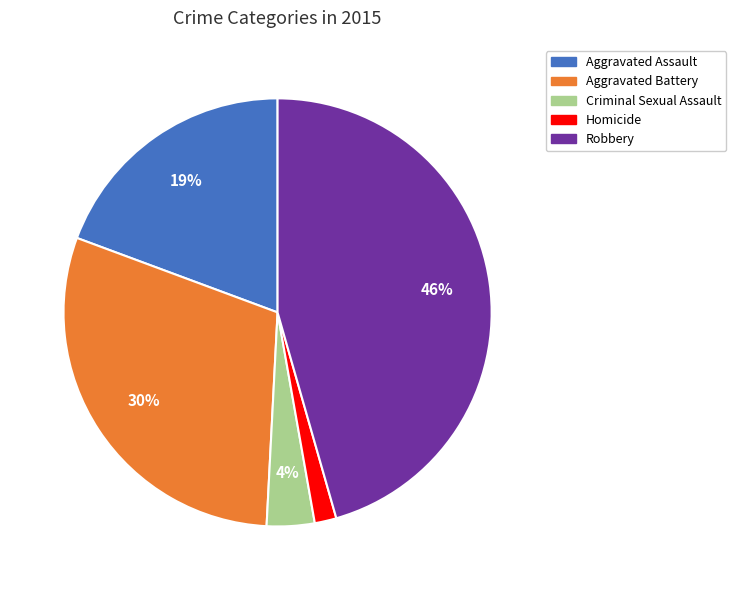

Rank the categories by value from lowest to highest.

Homicide, Criminal Sexual Assault, Aggravated Assault, Aggravated Battery, Robbery